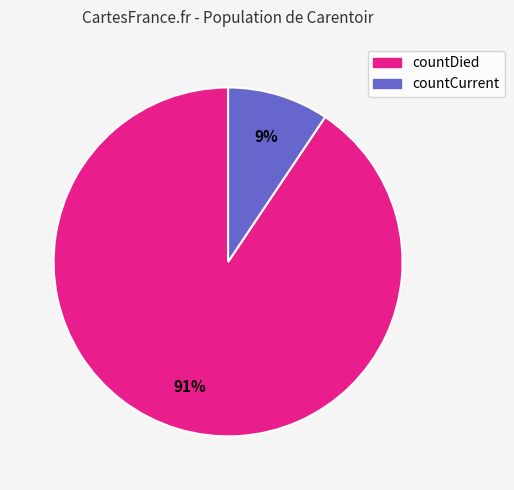

Is it true that countDied is 91% of the pie?

True